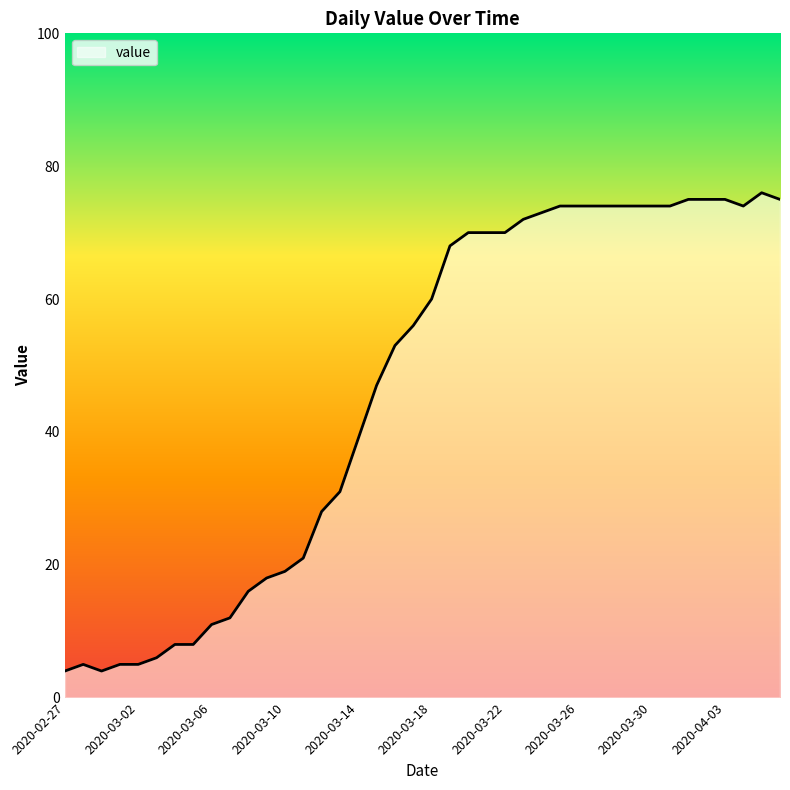

What is the maximum value shown in the chart?

76